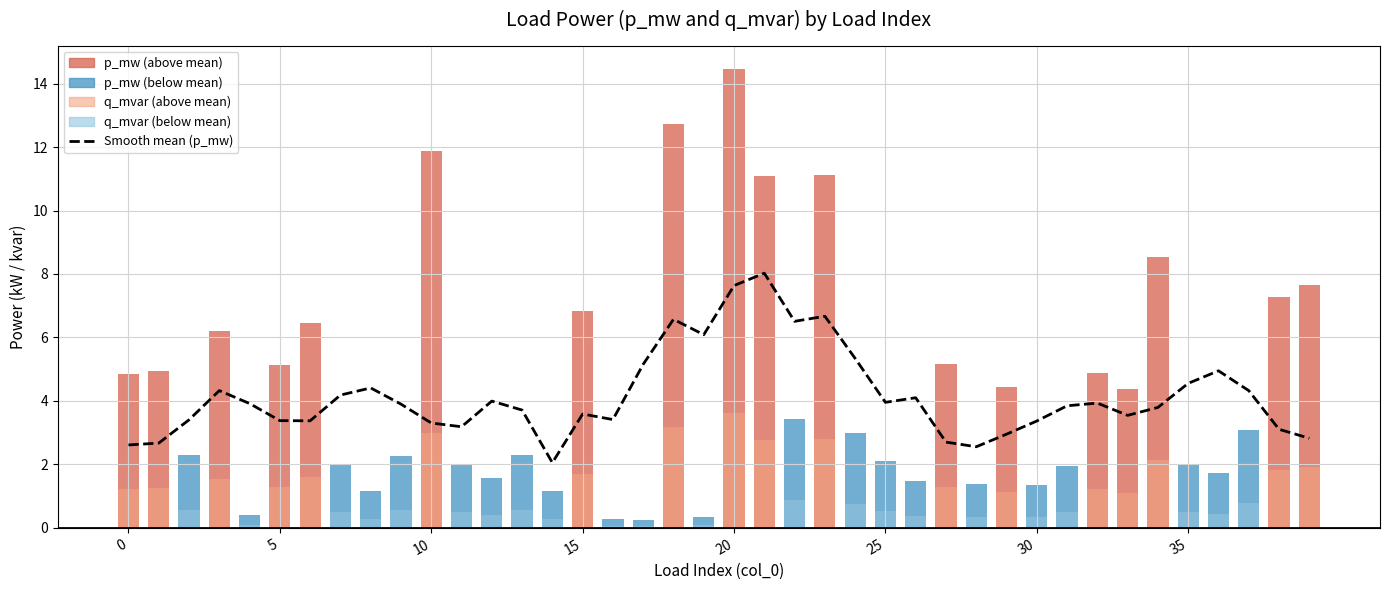

True or false: the data shows 1.8 at 39.

False